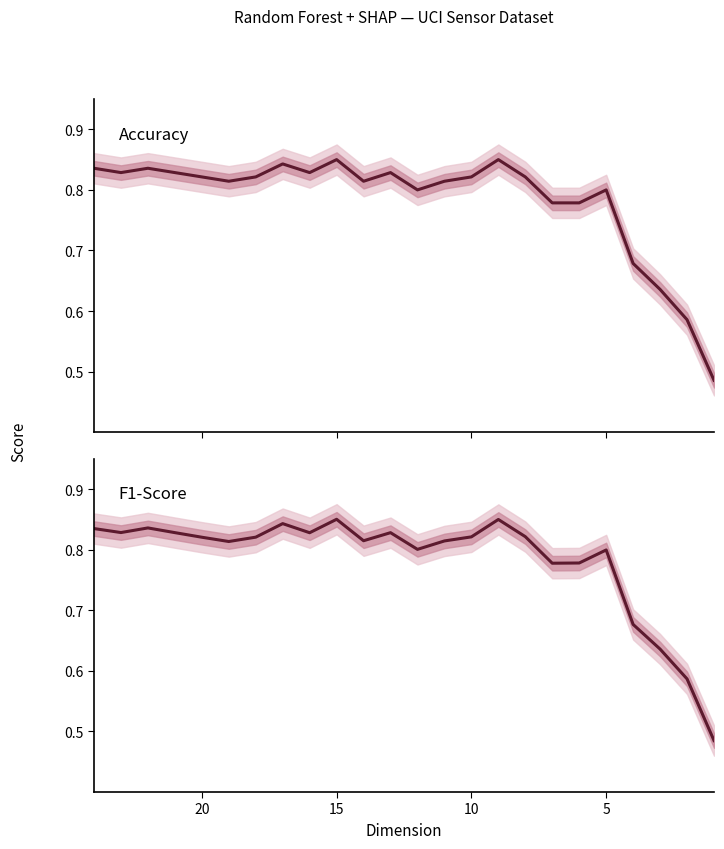

What is the lowest value of the Accuracy series?

0.5